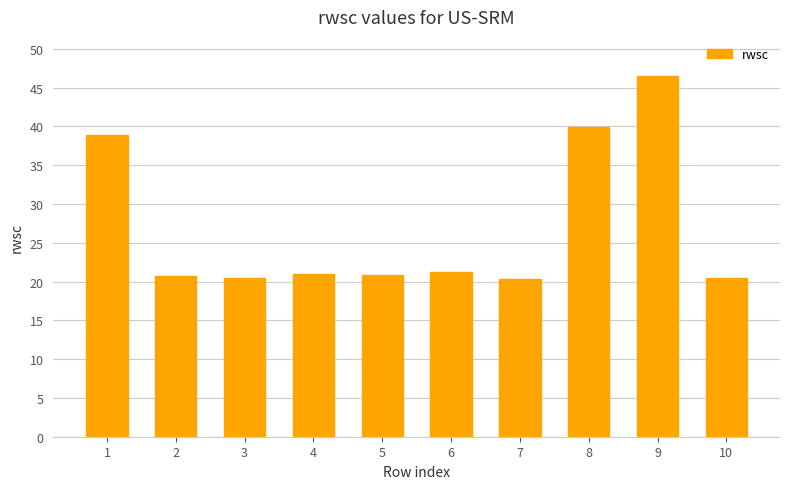

Read the value at 10.

20.5